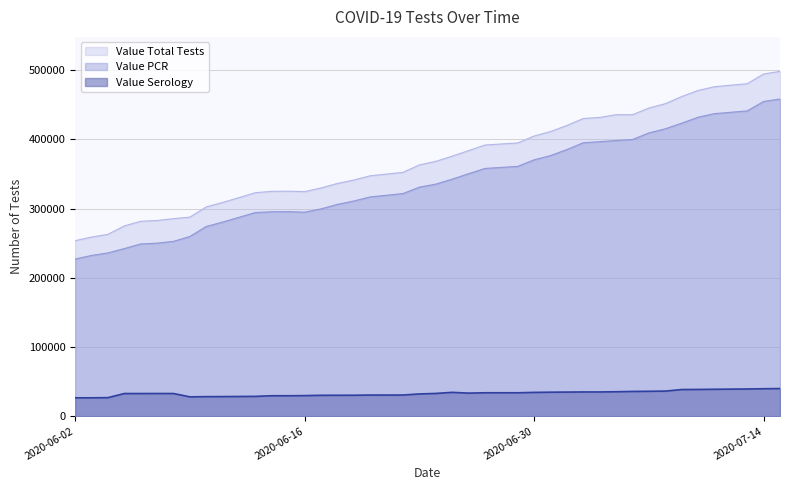

Does the chart have visible grid lines?

Yes